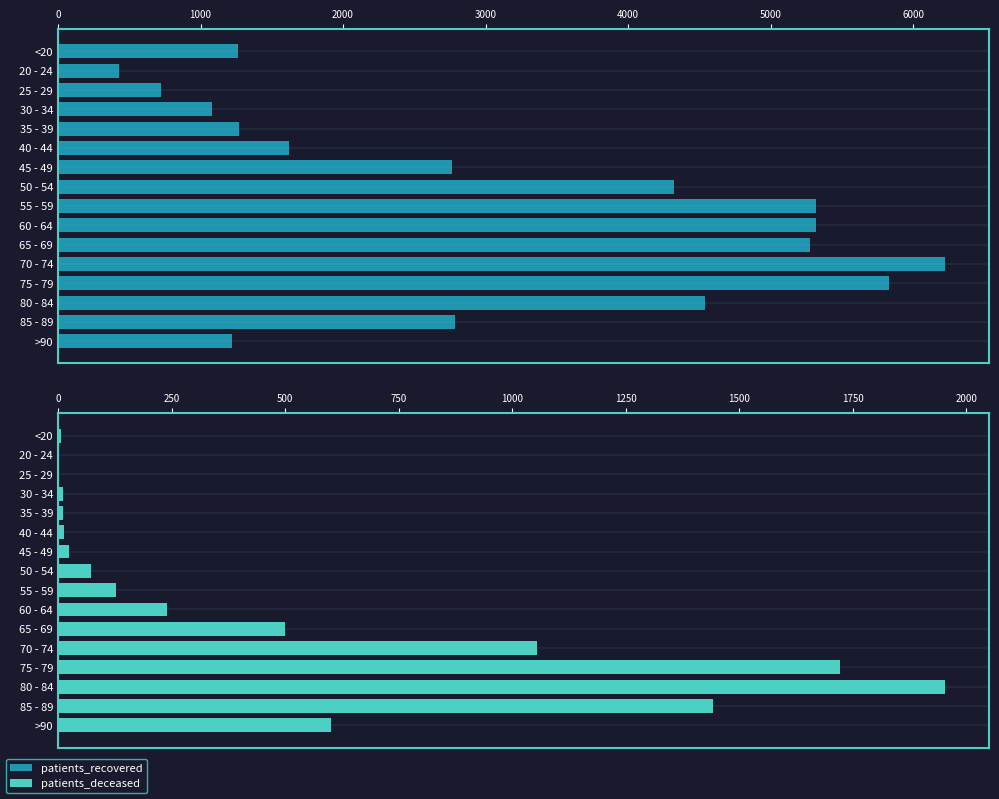

What is the minimum value for patients_recovered?

426